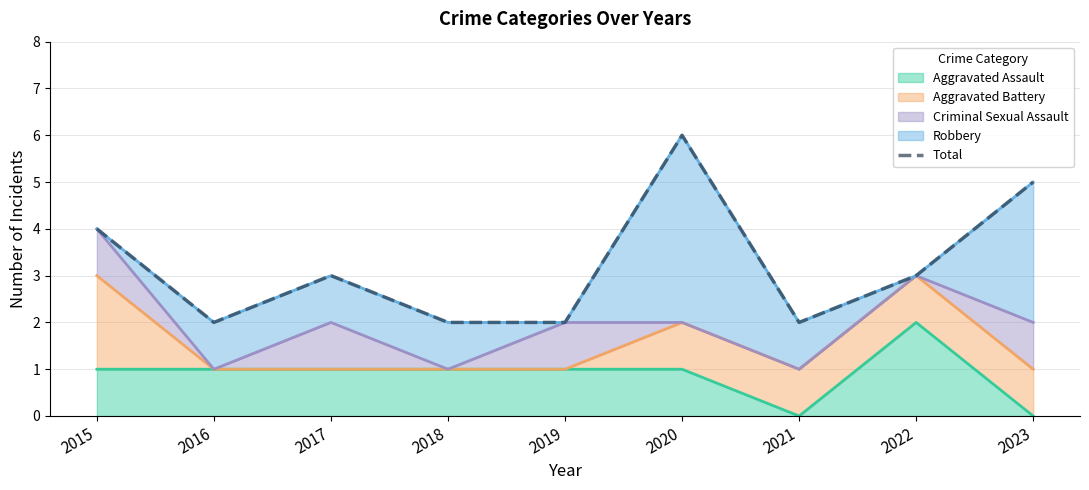

Rank the categories by value from lowest to highest.

2016, 2018, 2019, 2021, 2017, 2022, 2015, 2023, 2020